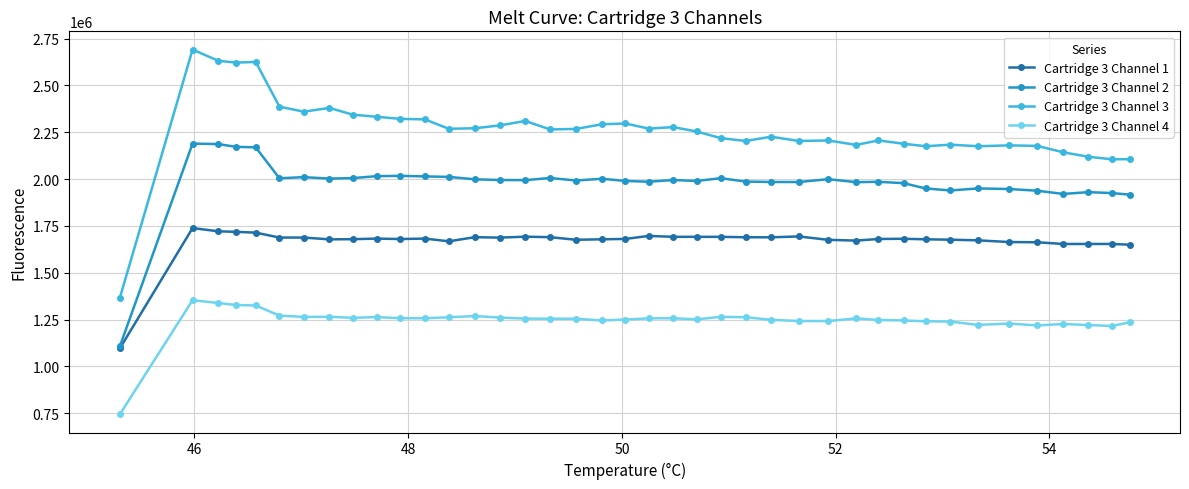

Which series has the largest total across all categories?

Cartridge 3 Channel 3